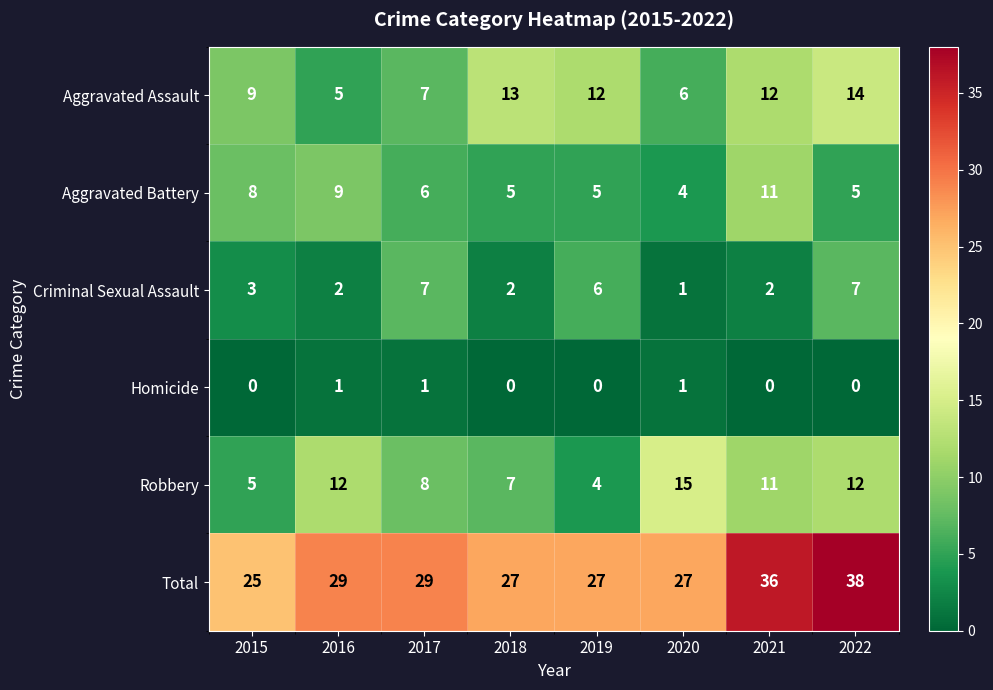

What is the greatest value displayed?

38